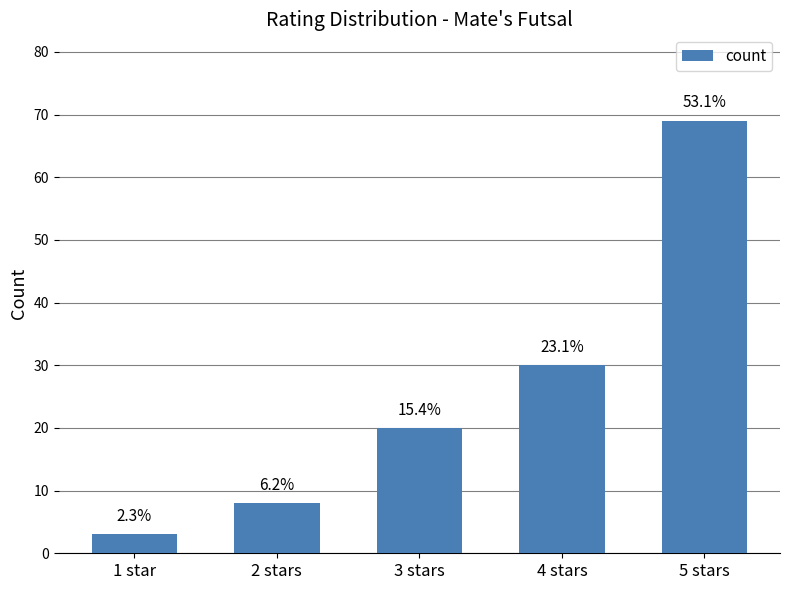

Are the bars horizontal?

No